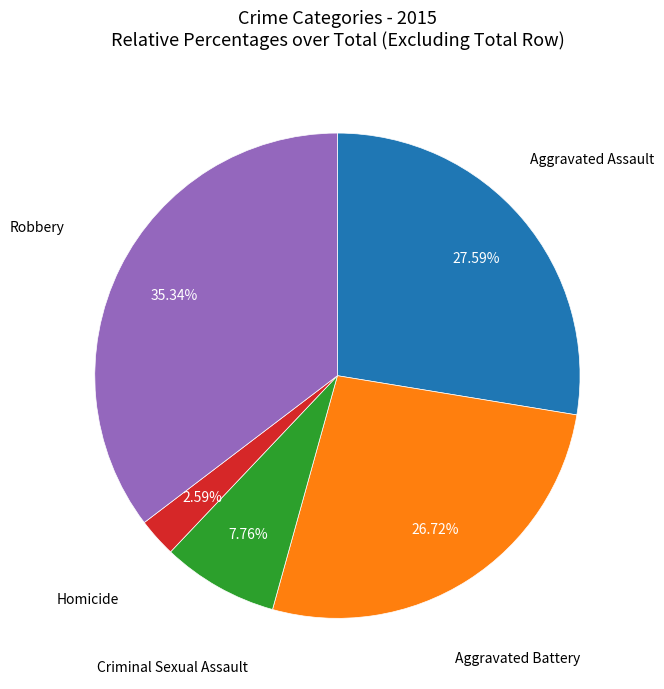

Is there any slice that represents more than half of the pie?

No